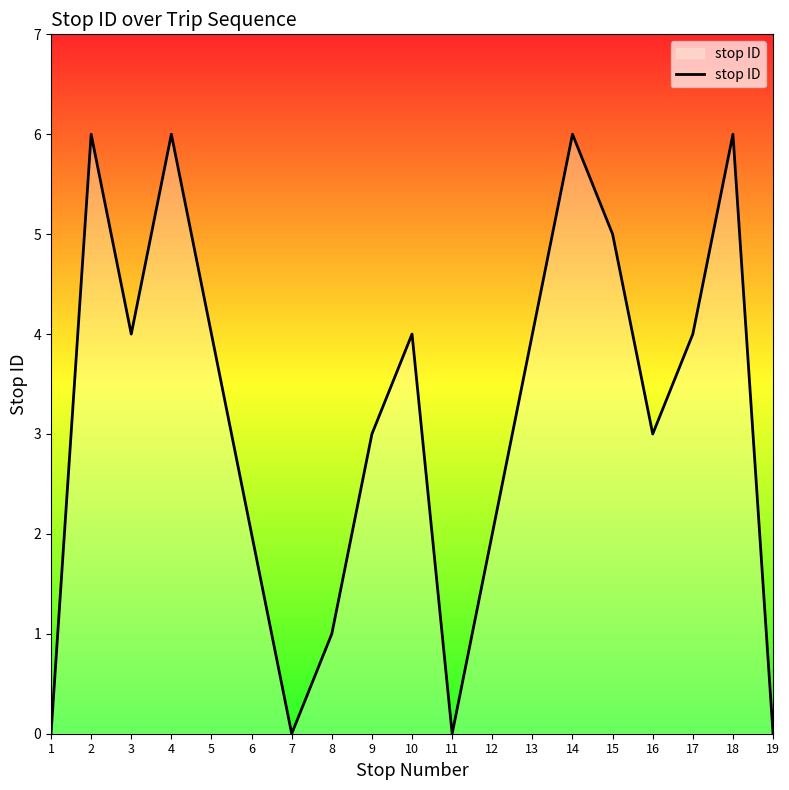

At which category does the data reach its first local valley?

3